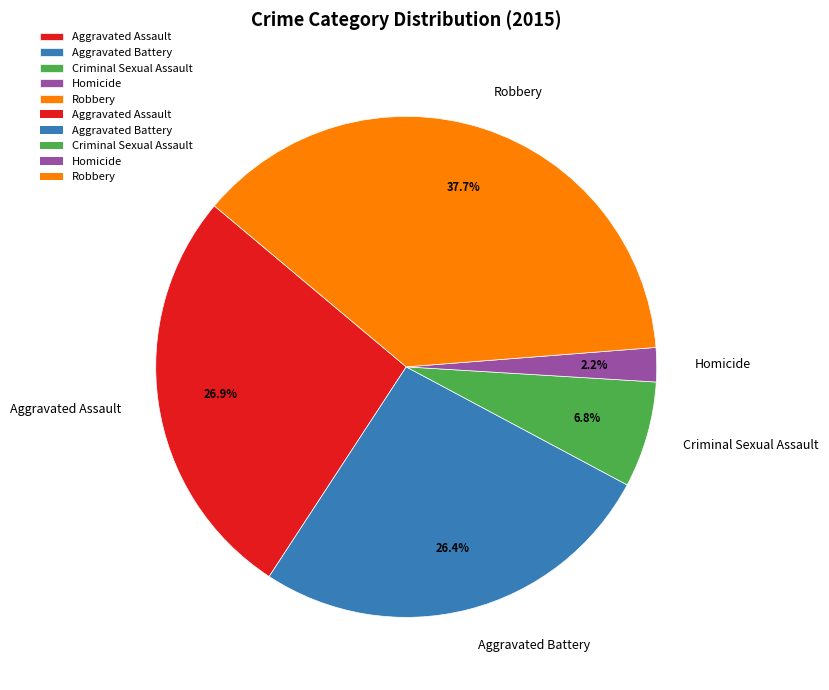

To the nearest percent, what percentage of the pie is Aggravated Battery?

26%